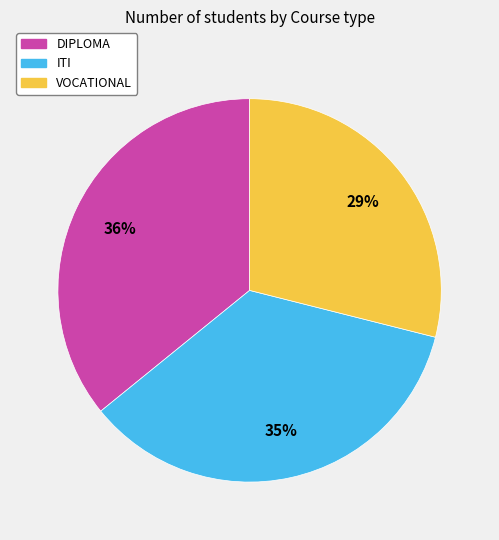

To the nearest percent, what is the average slice percentage?

33%